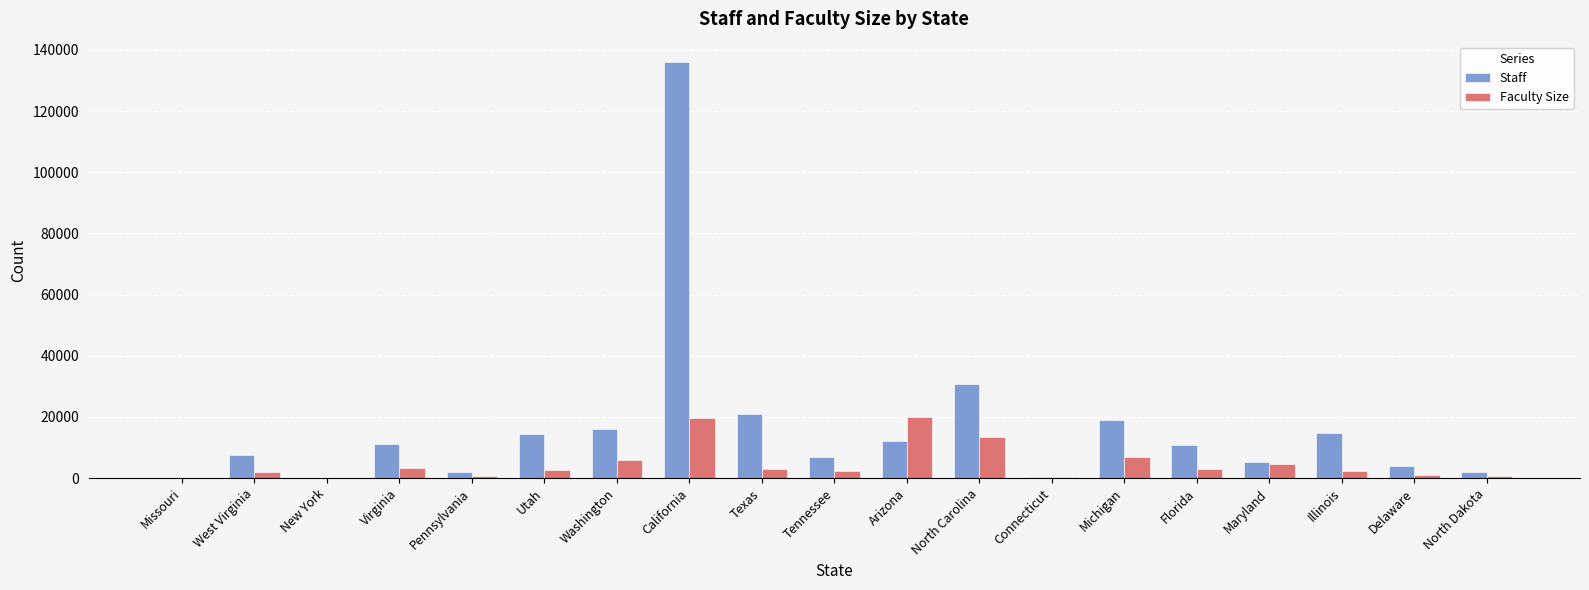

Between West Virginia and Connecticut, which series saw the biggest shift?

Staff